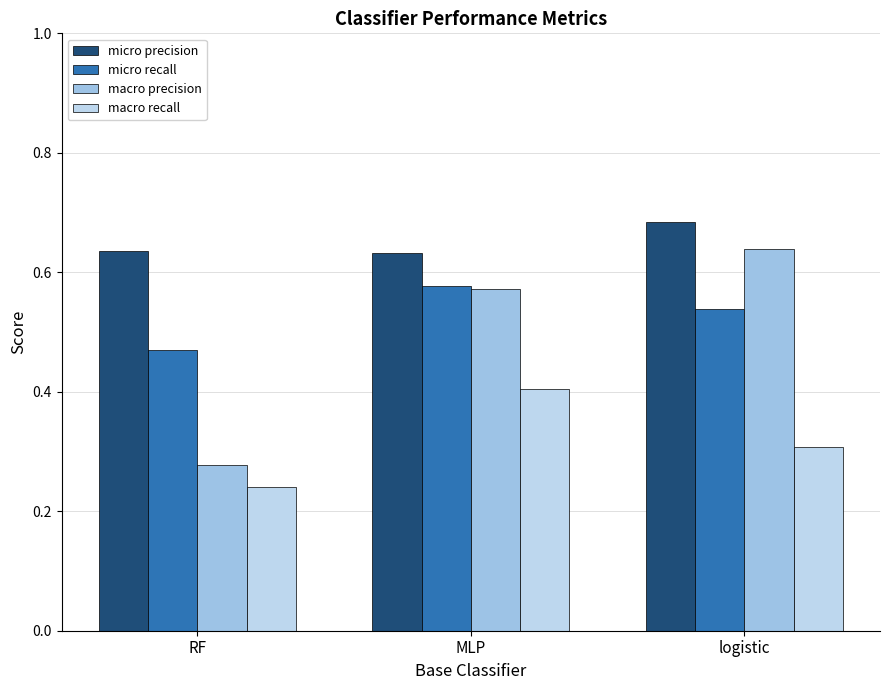

Which series changed the most between RF and logistic?

macro precision